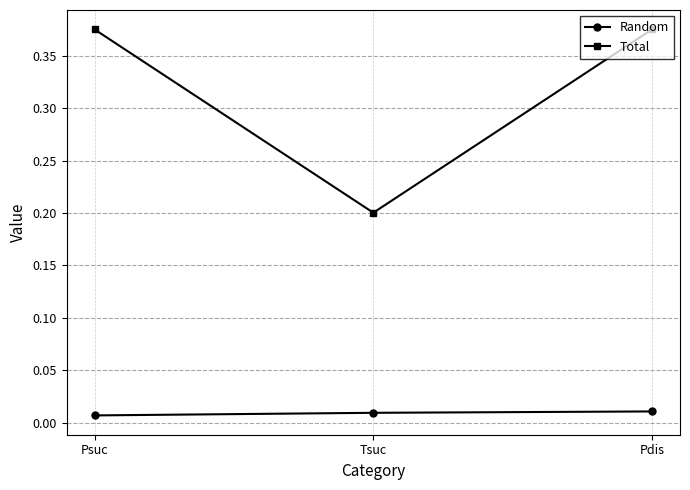

How many series are shown in this chart?

2